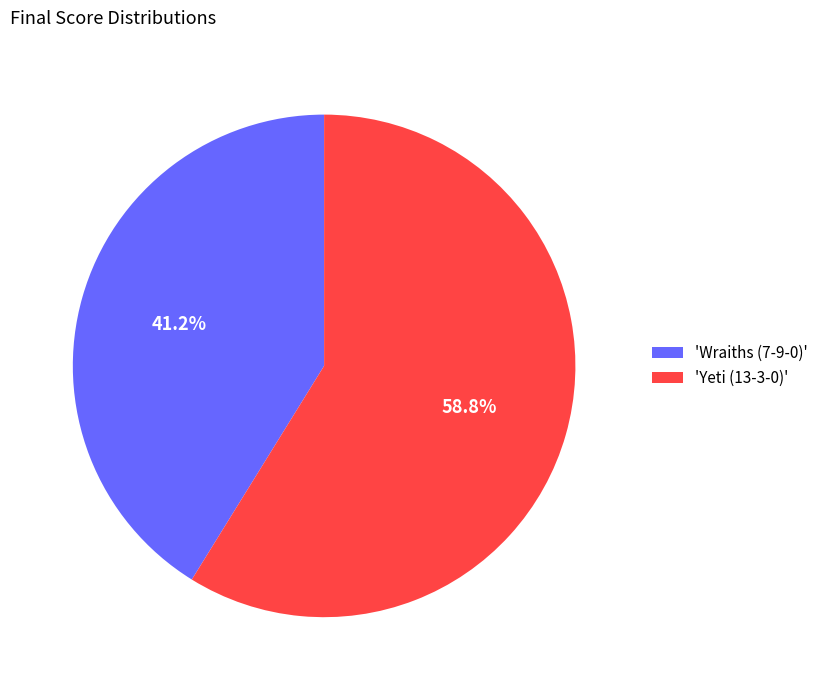

Combined, what portion of the pie is 'Yeti (13-3-0)' and 'Wraiths (7-9-0)'?

100.0%